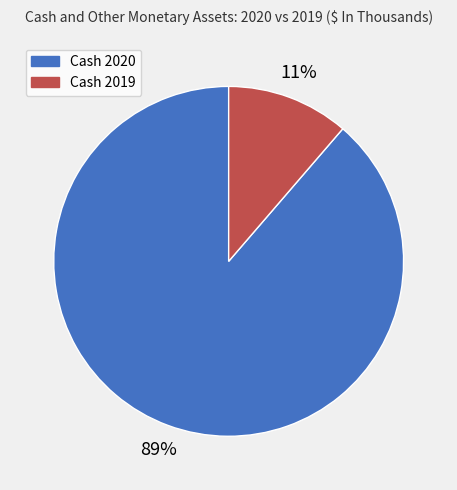

Which slice is the smallest?

Cash 2019